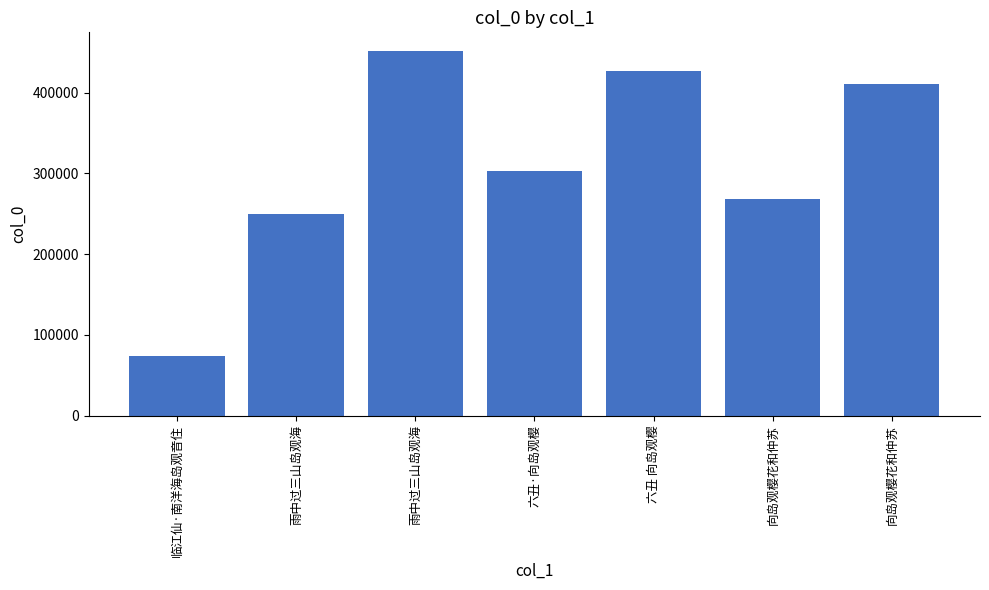

What is the difference between the maximum and second lowest values?

201665